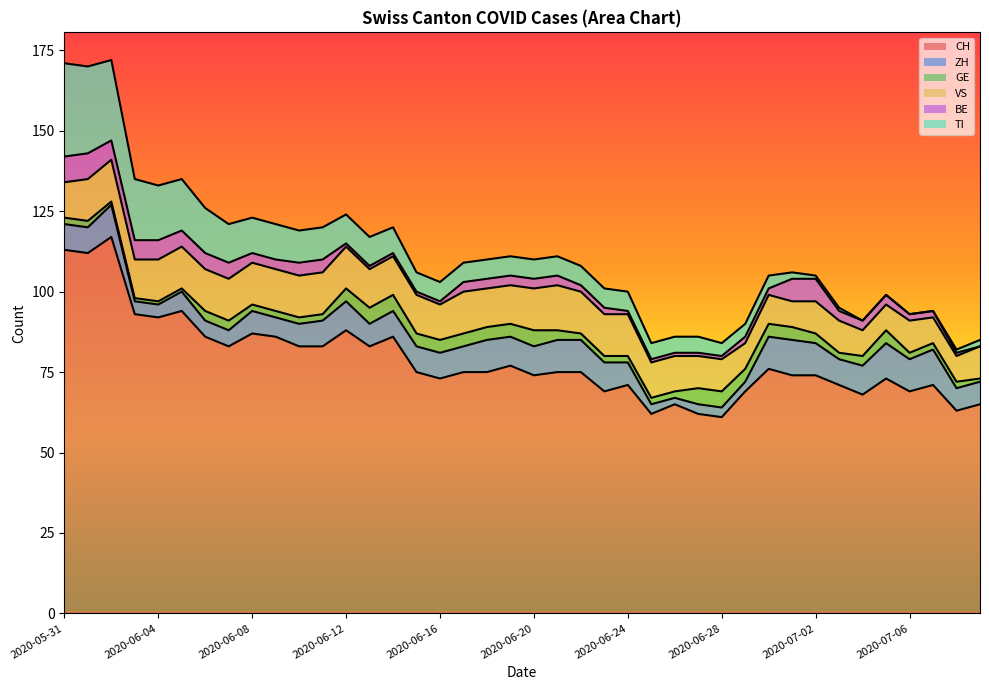

The VS series shows 12 at 2020-07-04. True or false?

False